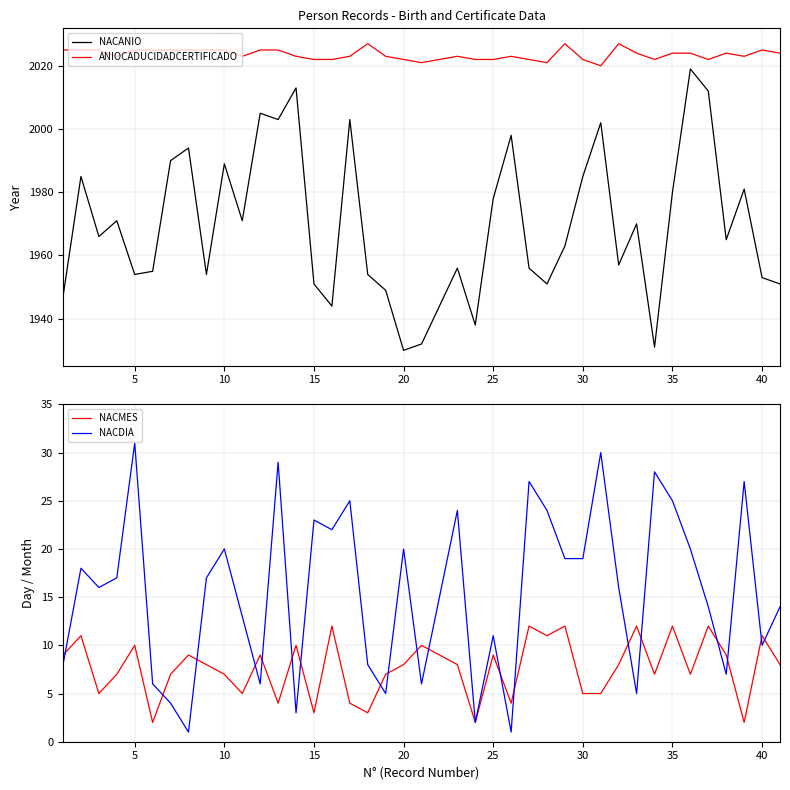

True or false: NACMES and ANIOCADUCIDADCERTIFICADO intersect in this chart.

False